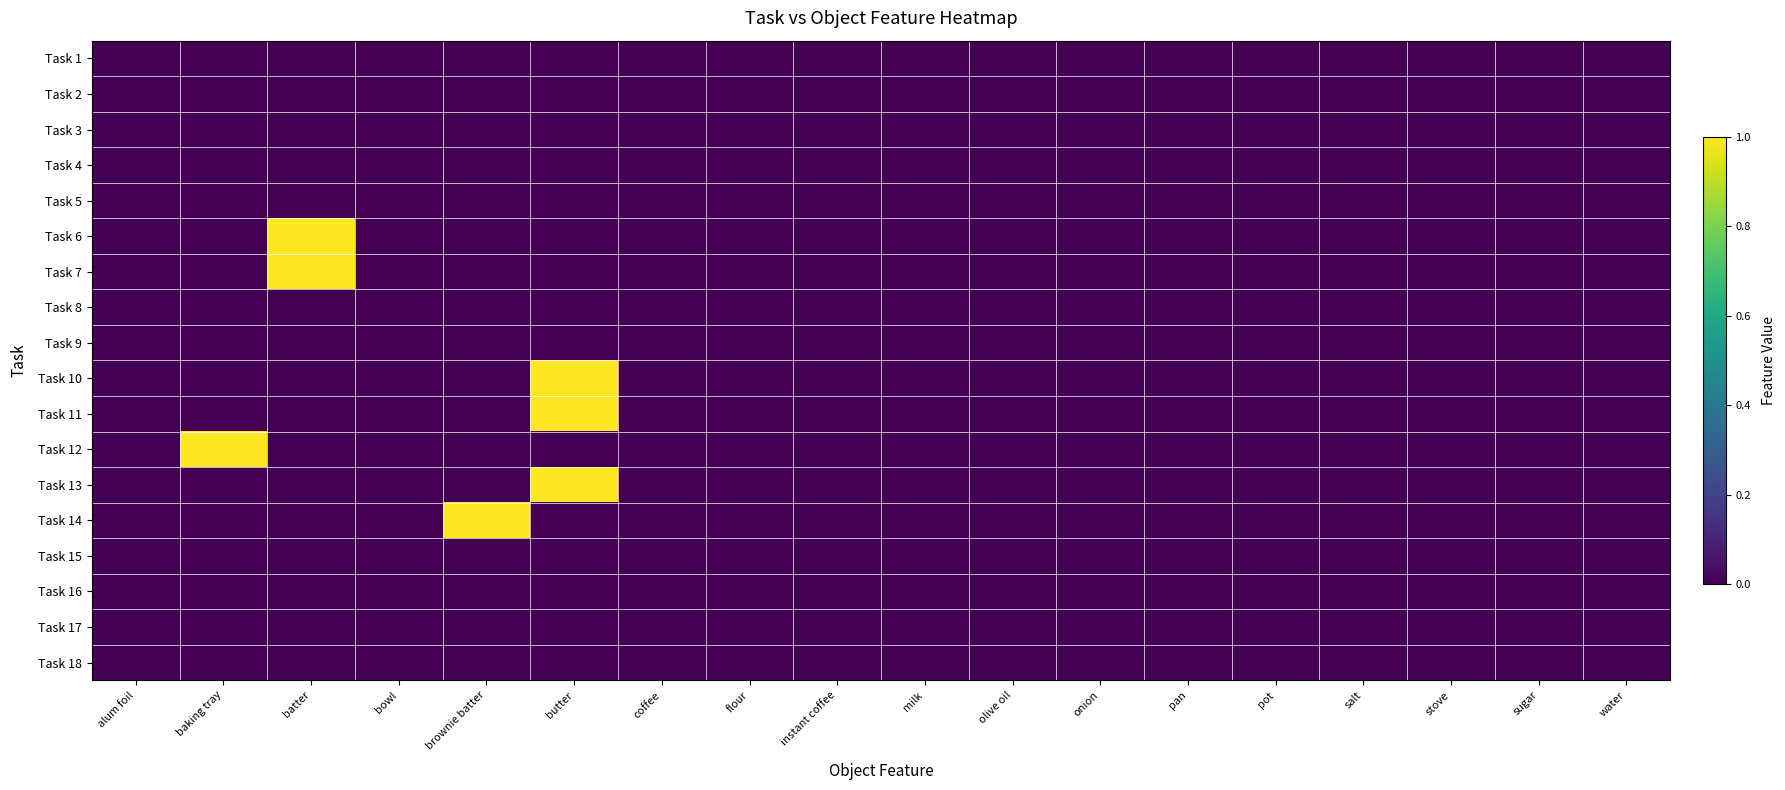

Which category has the lowest value across all series?

alum foil